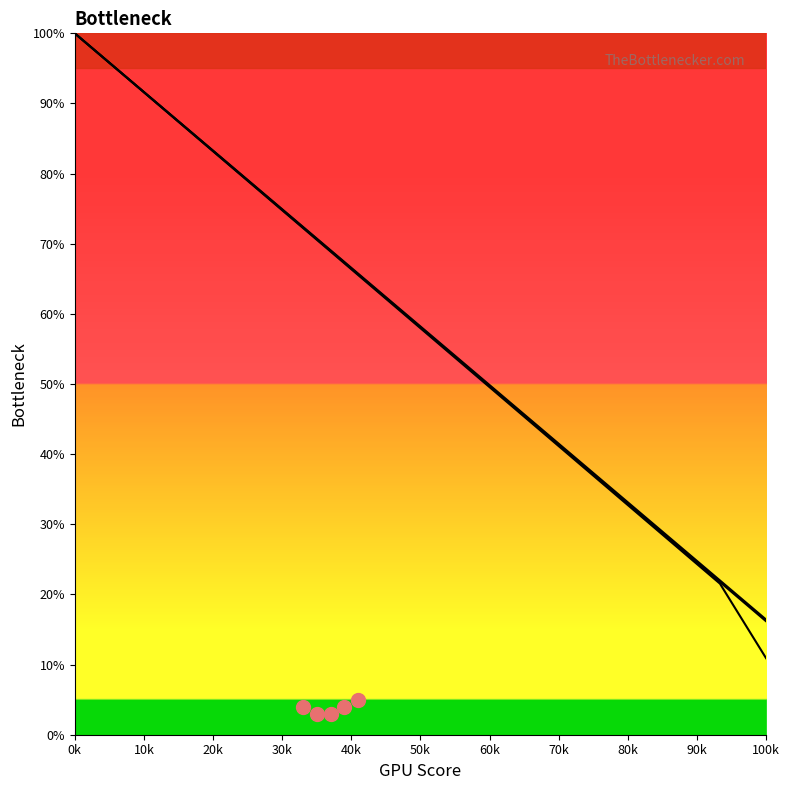

At how many categories does at least one series exceed 59?

8